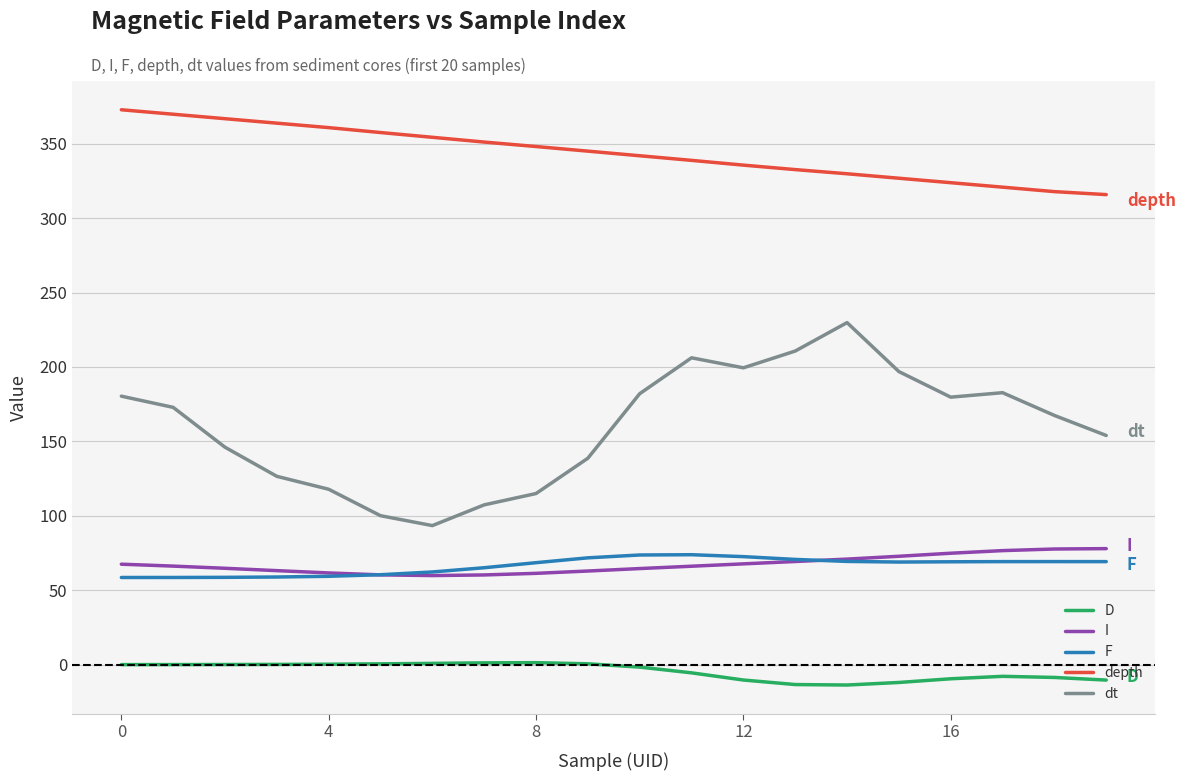

True or false: D and dt intersect in this chart.

False